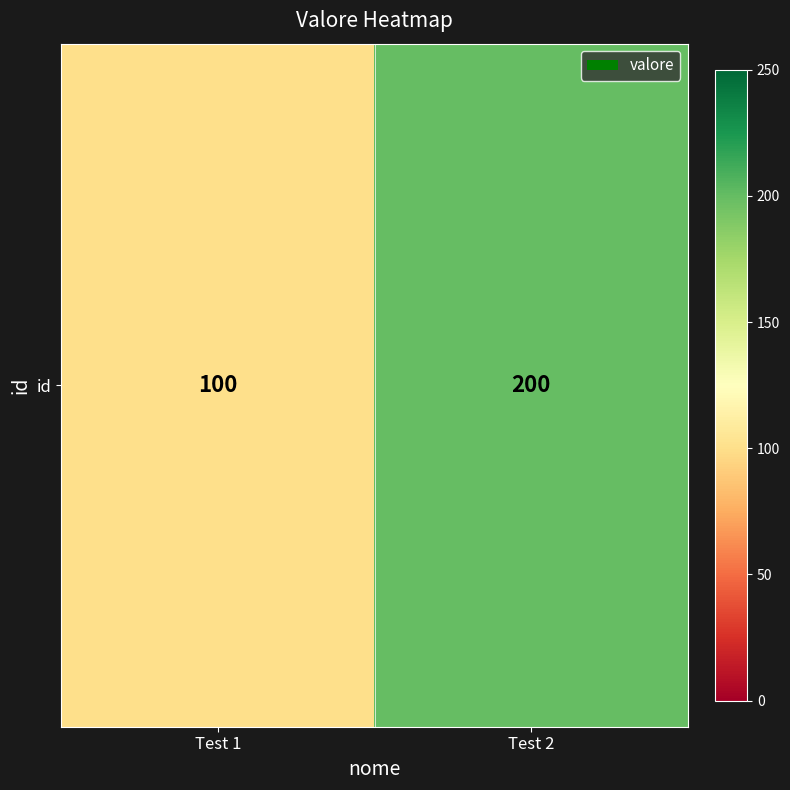

What is the change in value from Test 1 to Test 2?

+100